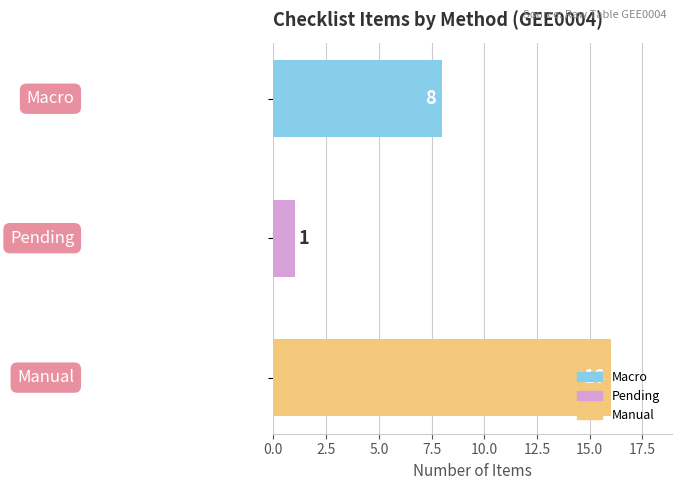

Count the number of data series in this chart.

1